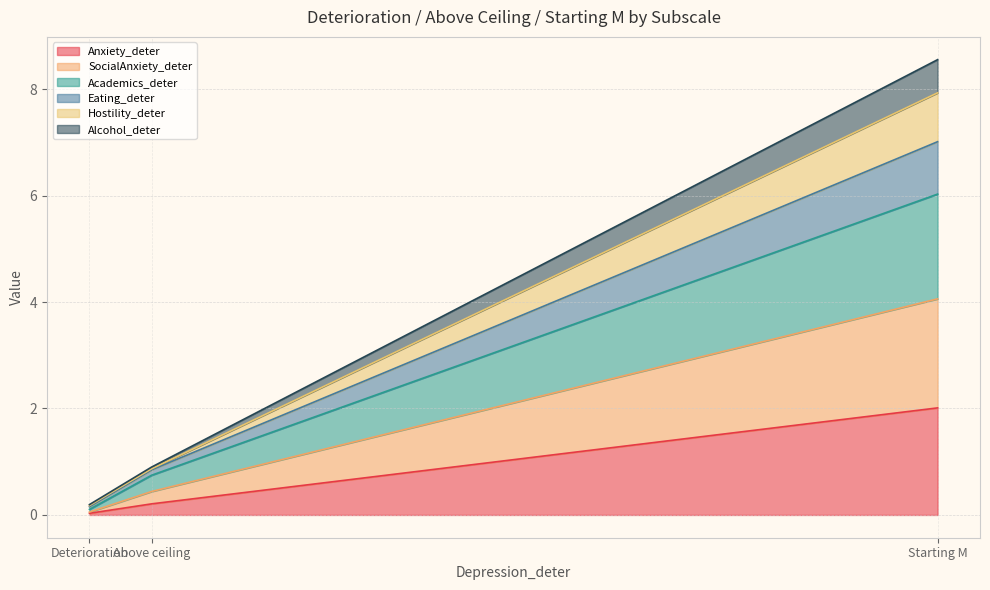

Which has a higher value, Deterioration or Starting M?

Starting M